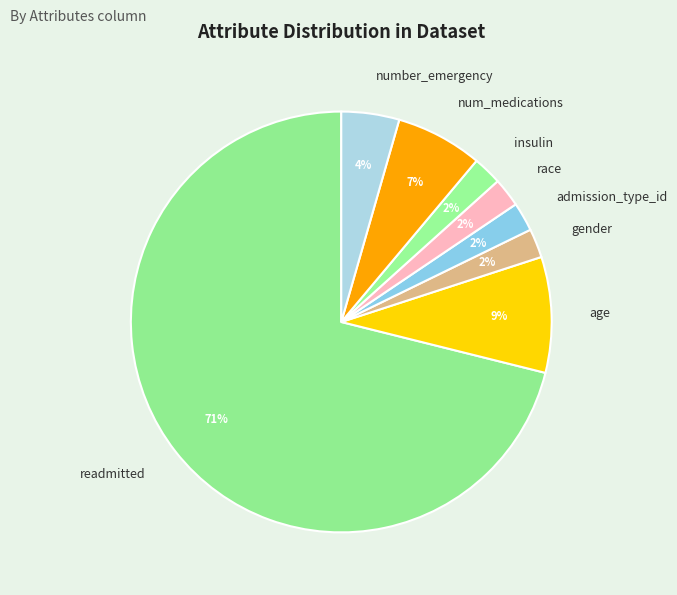

Count the number of slices in the pie.

8